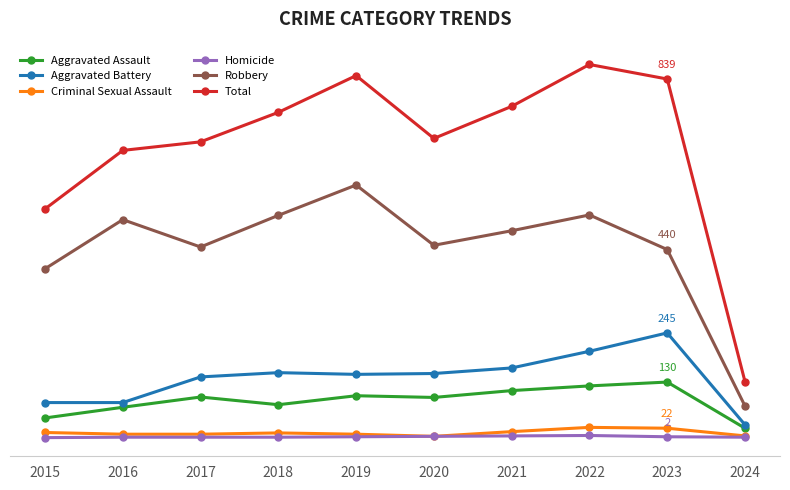

Does the chart have visible grid lines?

No